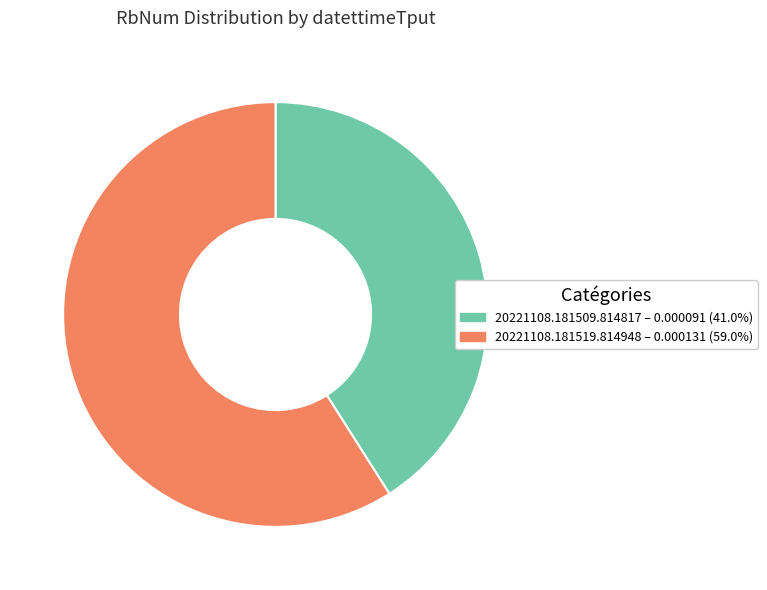

Is the sum of 20221108.181519.814948 and 20221108.181509.814817 greater than half?

Yes